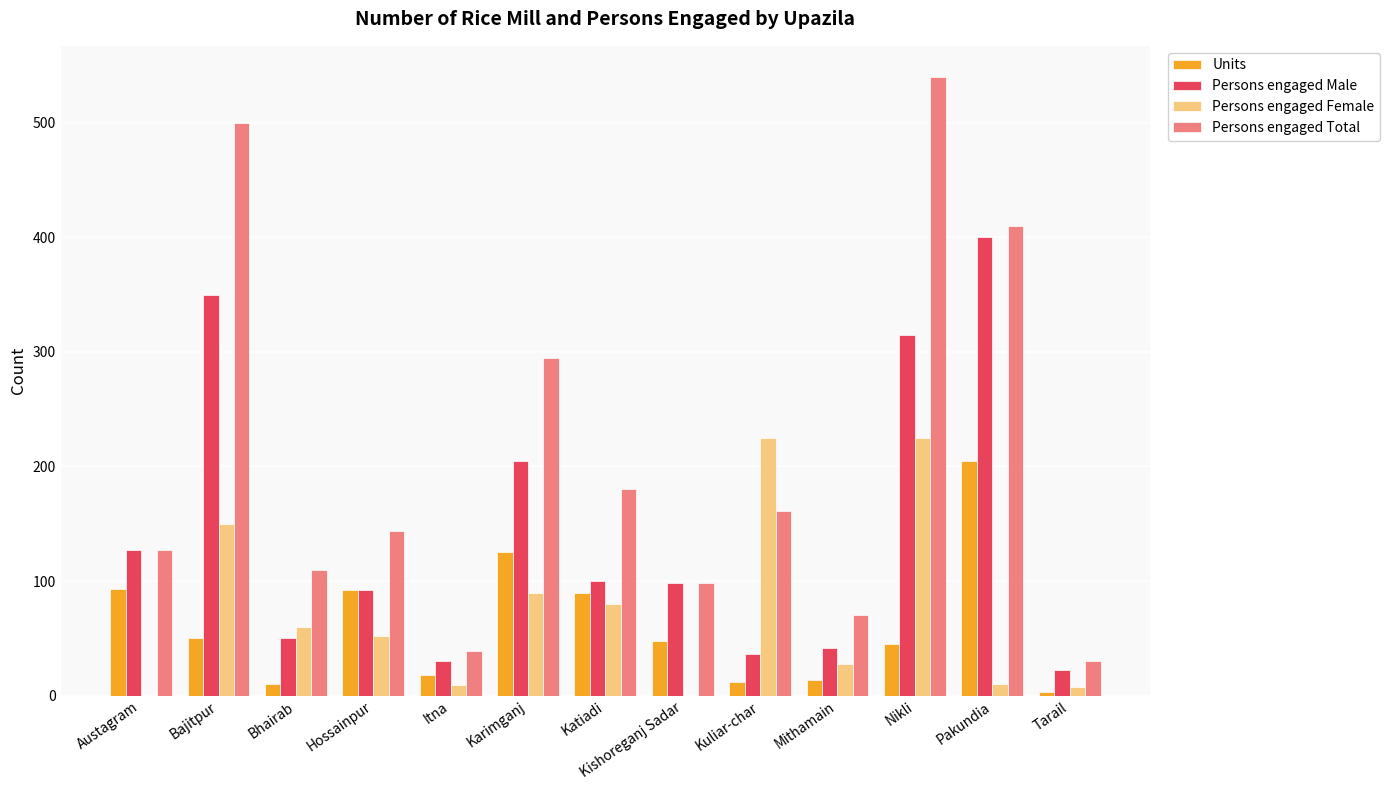

At which label does Units reach its peak?

Pakundia